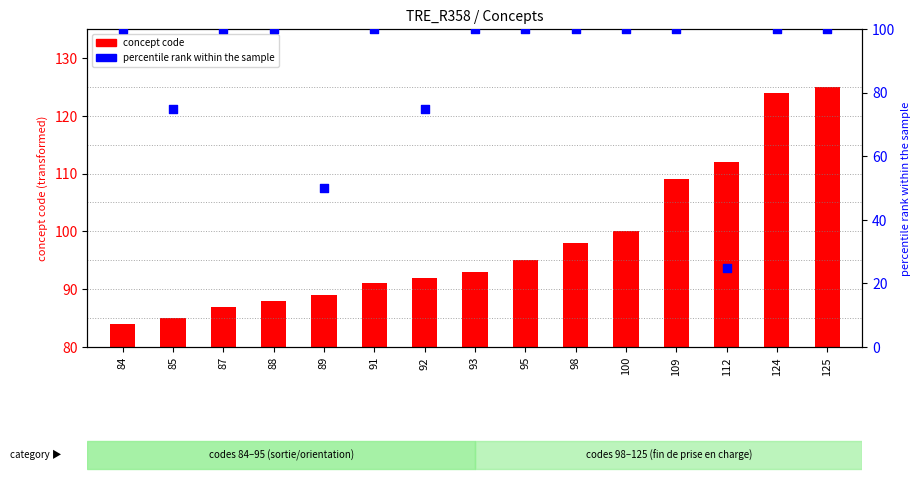

At which category is the sum across all series the highest?

125